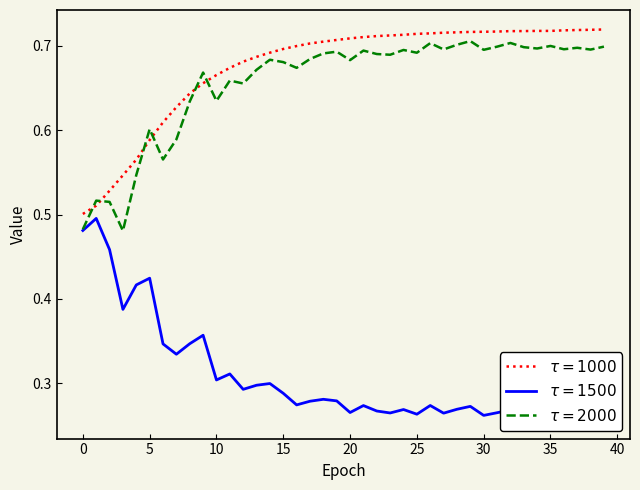

How many PD values are between 0 and 1?

40